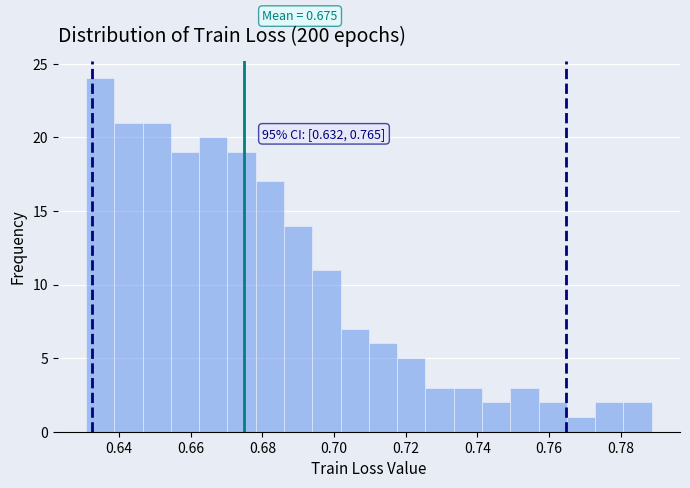

Around what value on the x-axis is the tallest bar? Give the approximate position of its centre, as read against the axis.

0.634